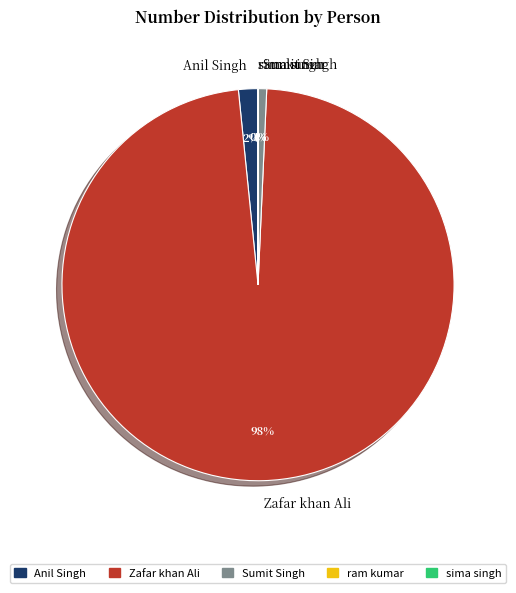

Is it true that Sumit Singh is 1% of the pie?

True